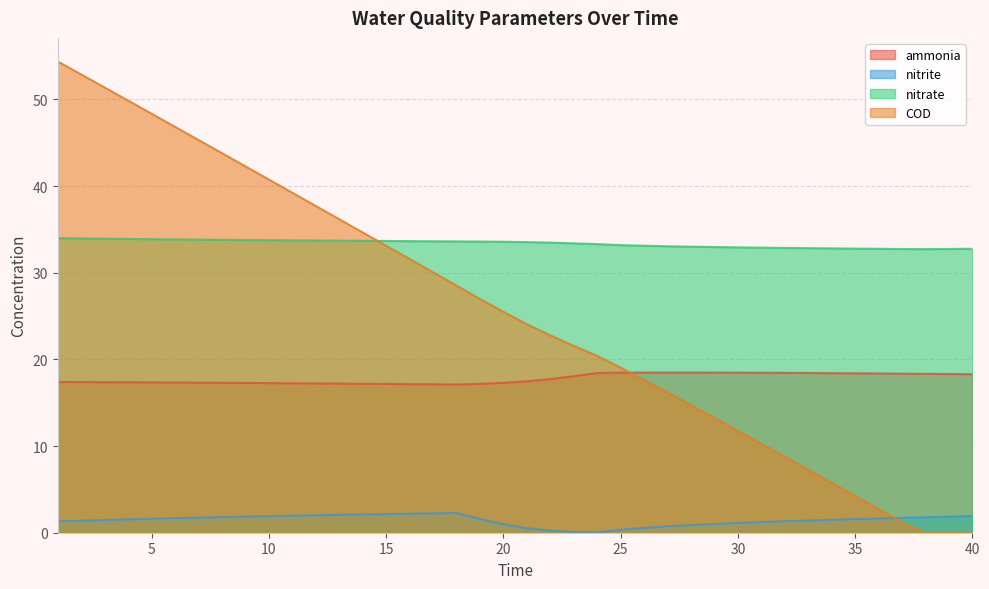

Which series has the widest spread of values?

COD